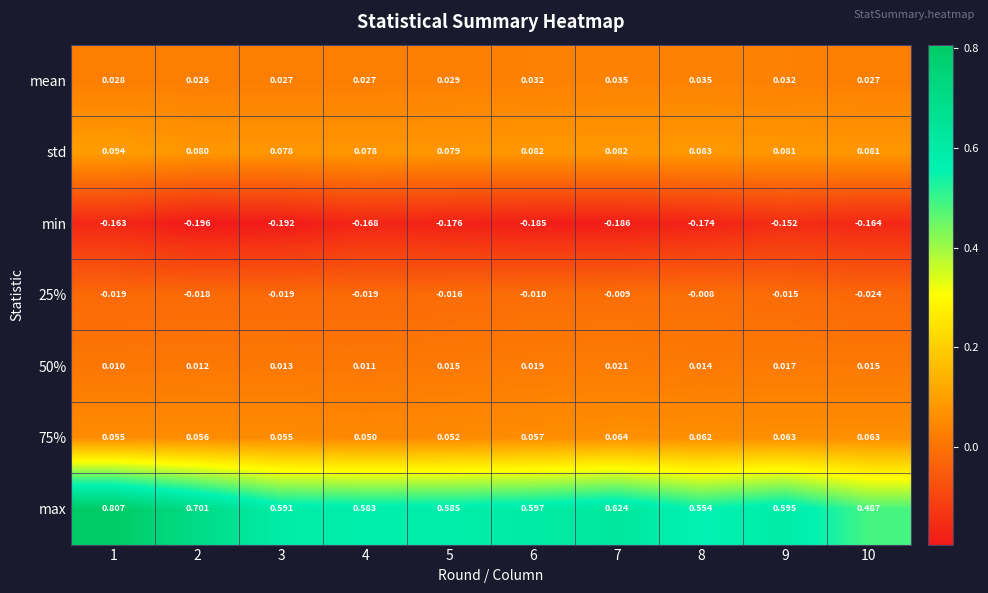

At 8, list the series in order from largest to smallest.

max, std, 75%, mean, 50%, 25%, min